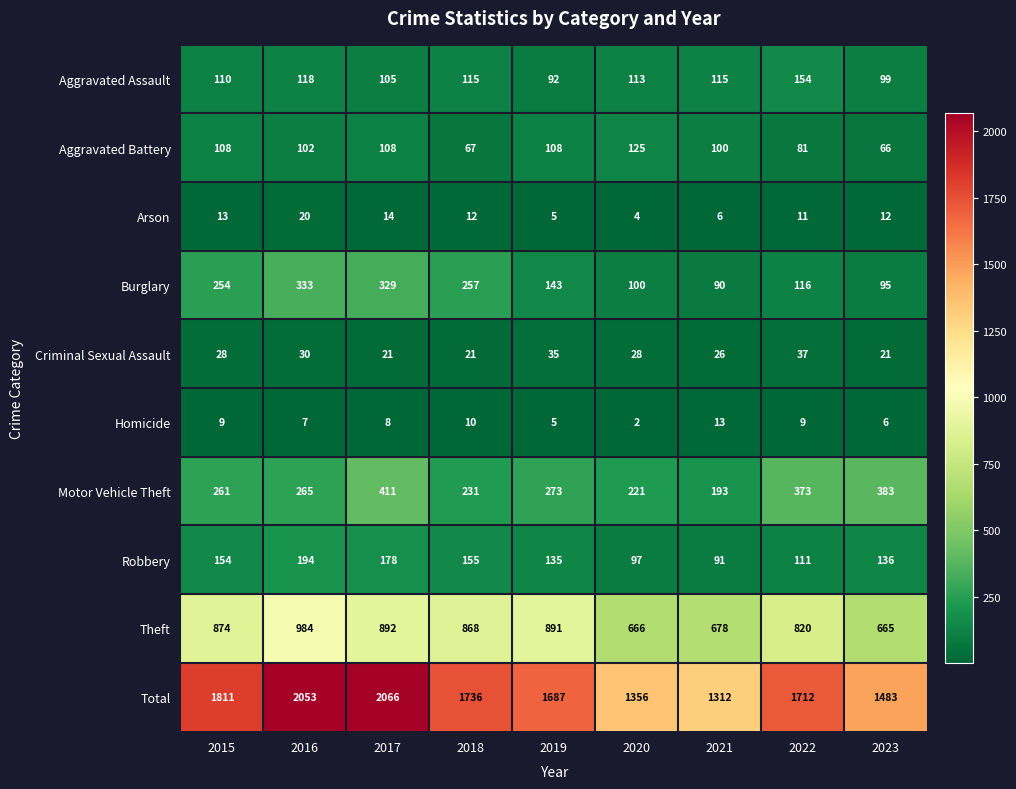

At how many categories does at least one series exceed 3?

9